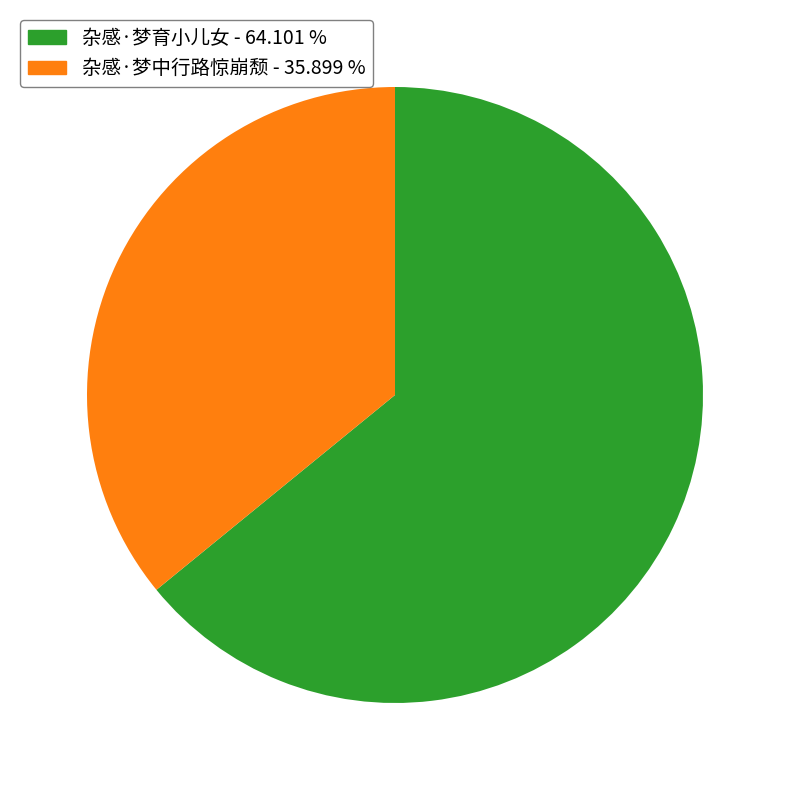

Which has a higher value, 杂感·梦育小儿女 or 杂感·梦中行路惊崩颓?

杂感·梦育小儿女